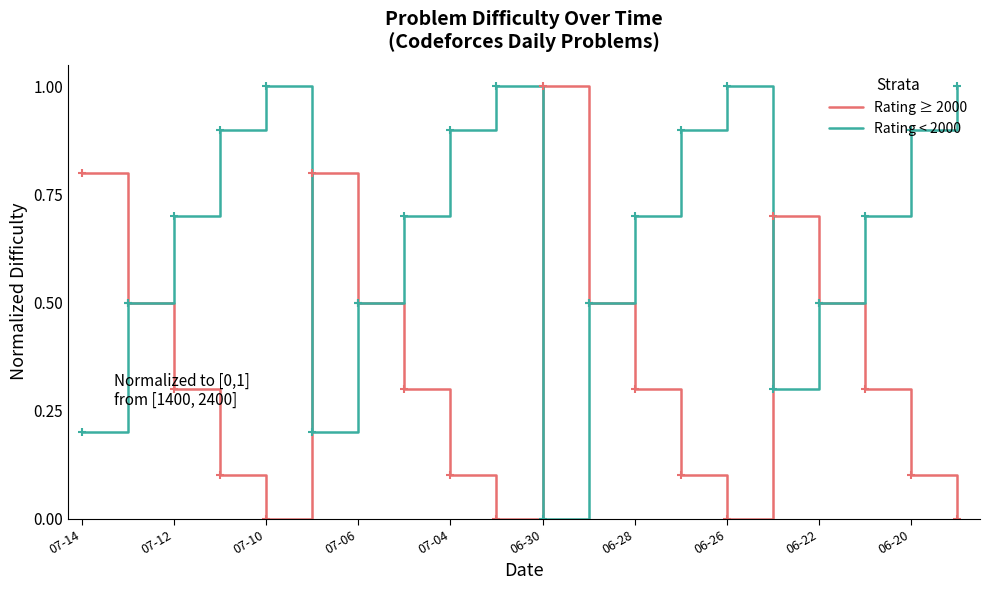

List the series in order of their overall mean, lowest first.

Rating ≥ 2000, Rating < 2000